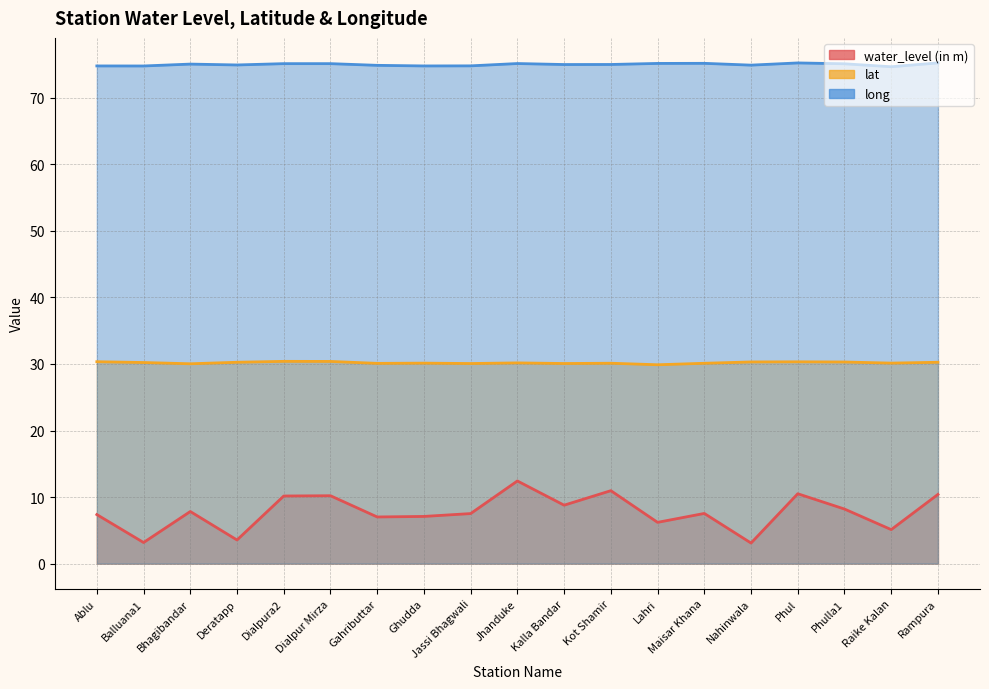

True or false: water_level (in m) and long cross at least once.

False